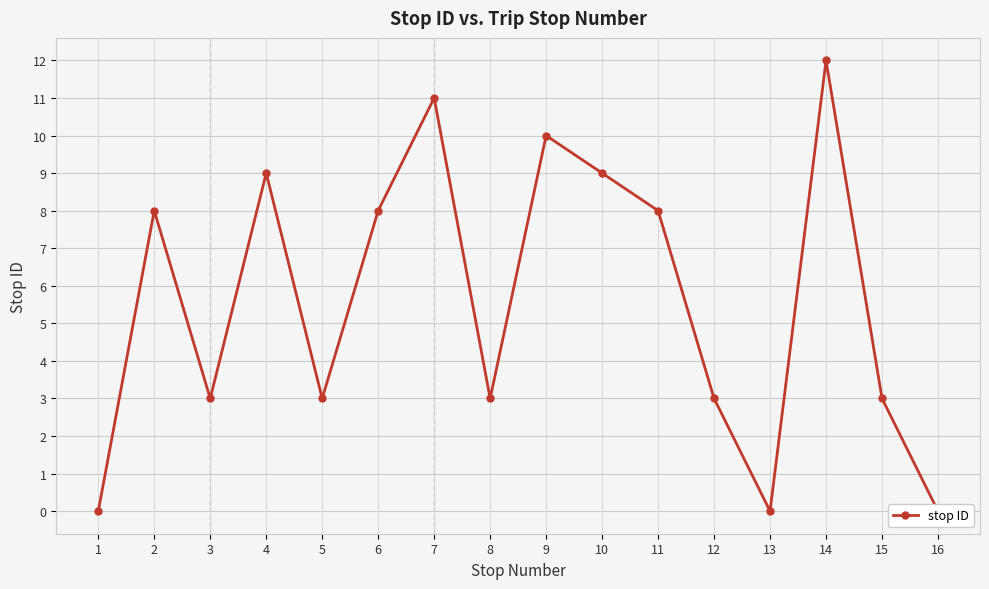

List the labels in order of value, smallest first.

1, 13, 16, 3, 5, 8, 12, 15, 2, 6, 11, 4, 10, 9, 7, 14